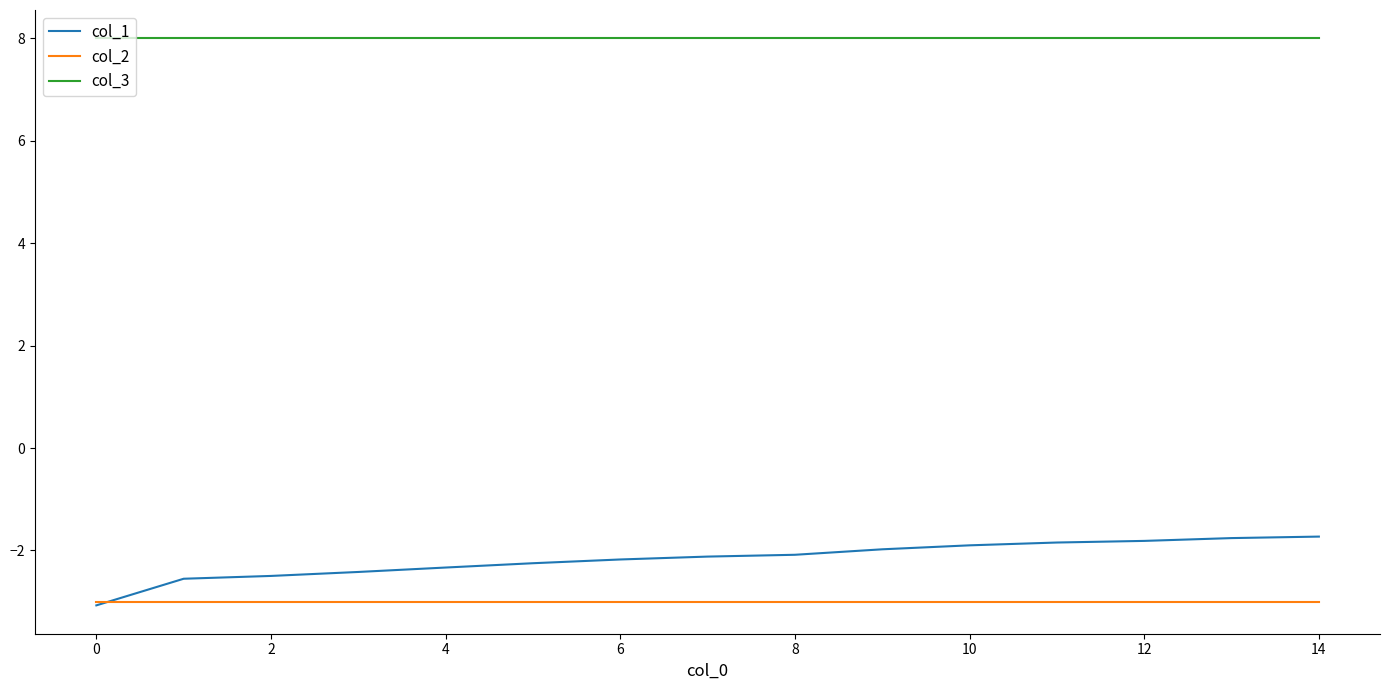

Rank the series by their maximum value, from lowest to highest.

col_2, col_1, col_3